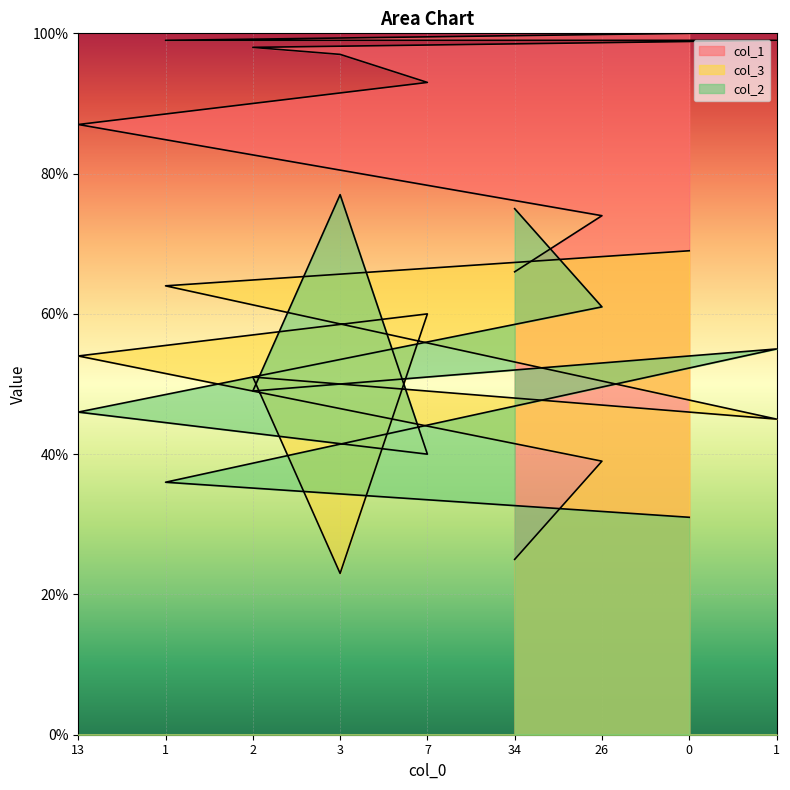

What is the value of the col_2 point at the 1st from the left?

46